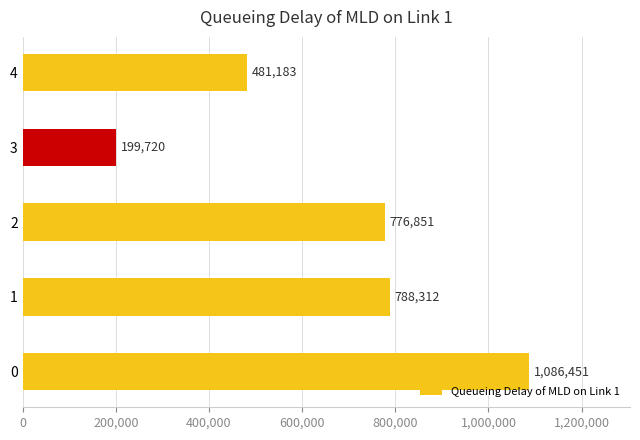

The chart shows a value of 297948.6 at 4. True or false?

False